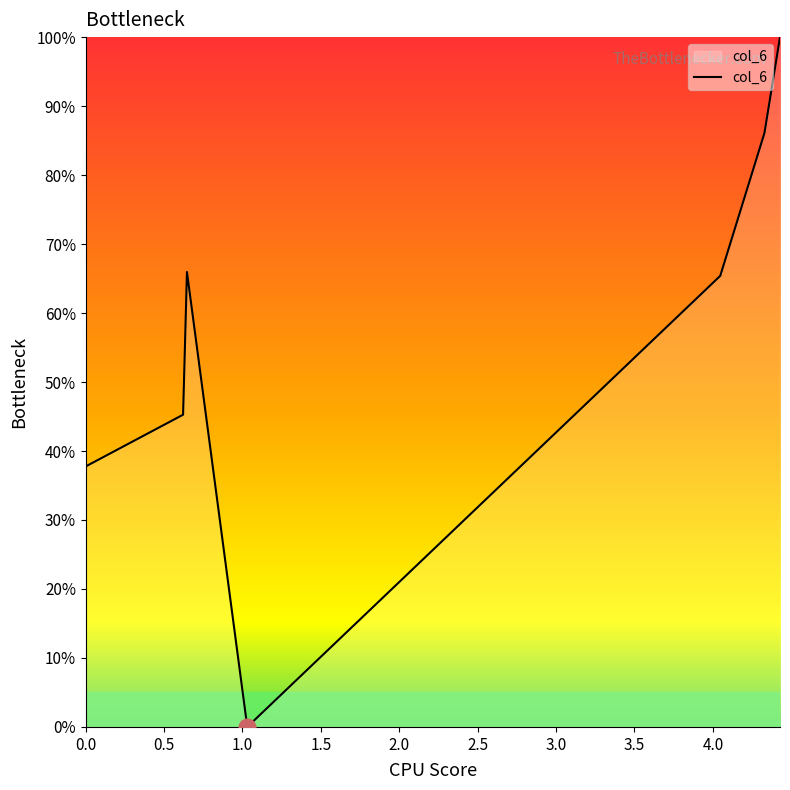

How many interior local peaks (higher than both neighbors) does the data have?

1